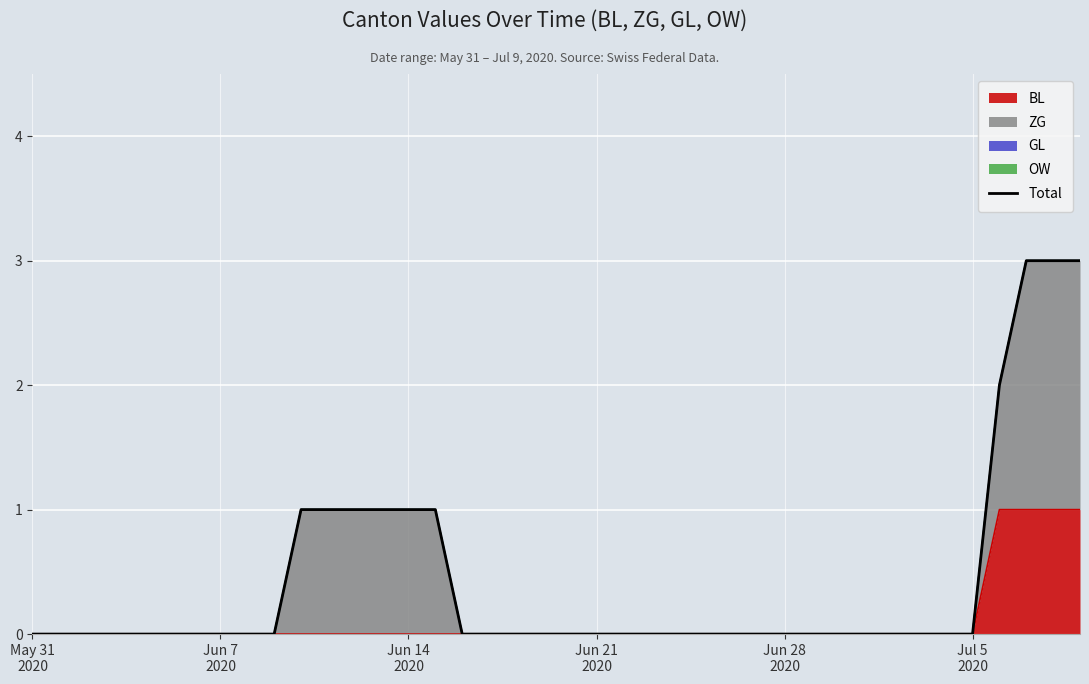

True or false: there are more than 0 points higher than both neighbors.

False